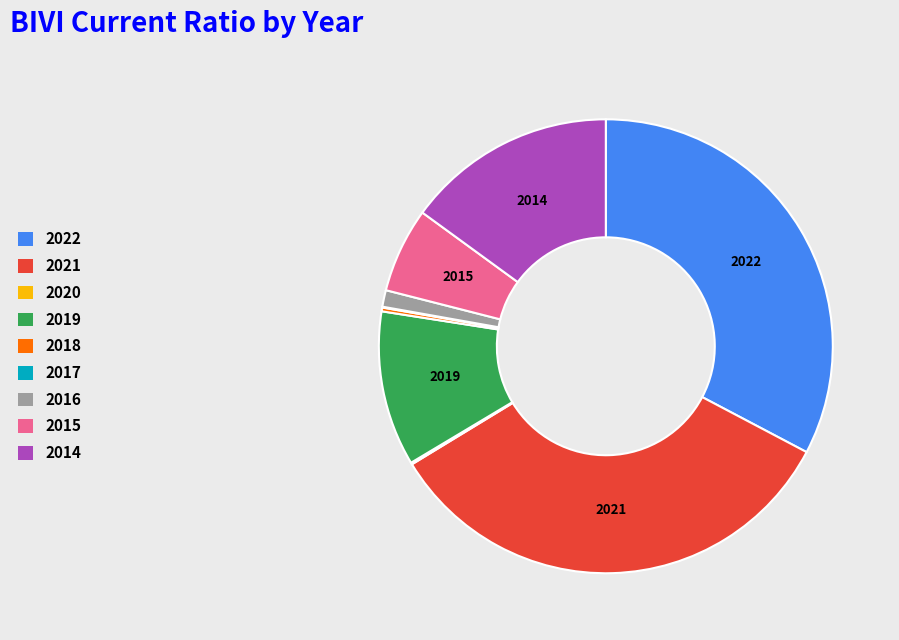

Is there a majority slice in this chart?

No